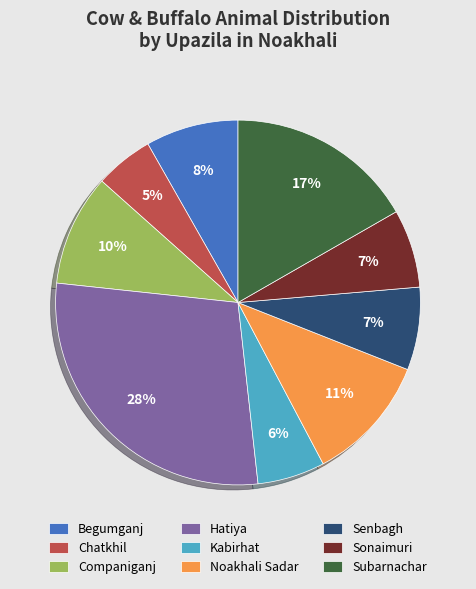

To the nearest percent, what is the average slice percentage?

11%